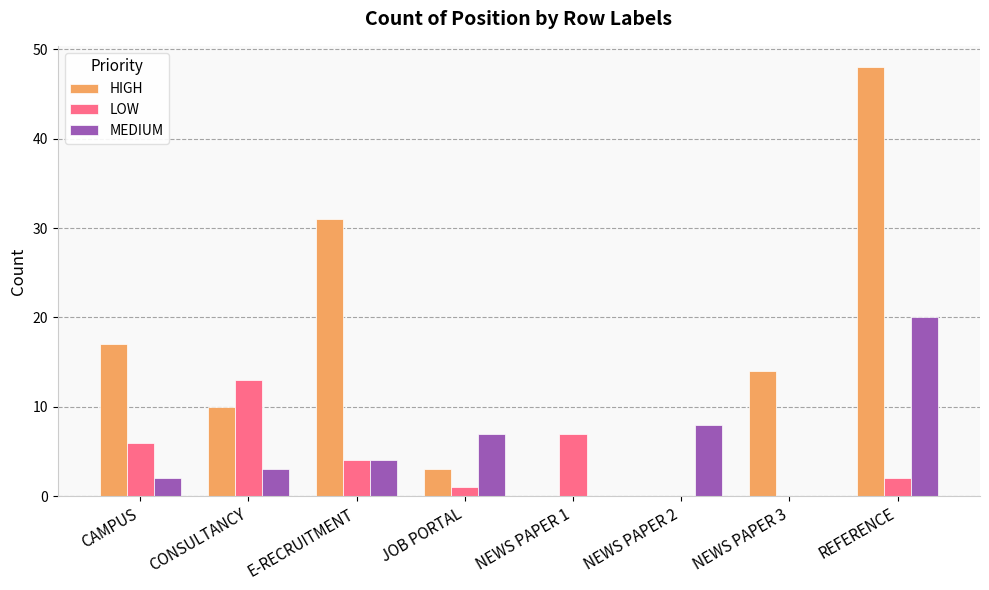

What is the maximum value shown in the chart?

48